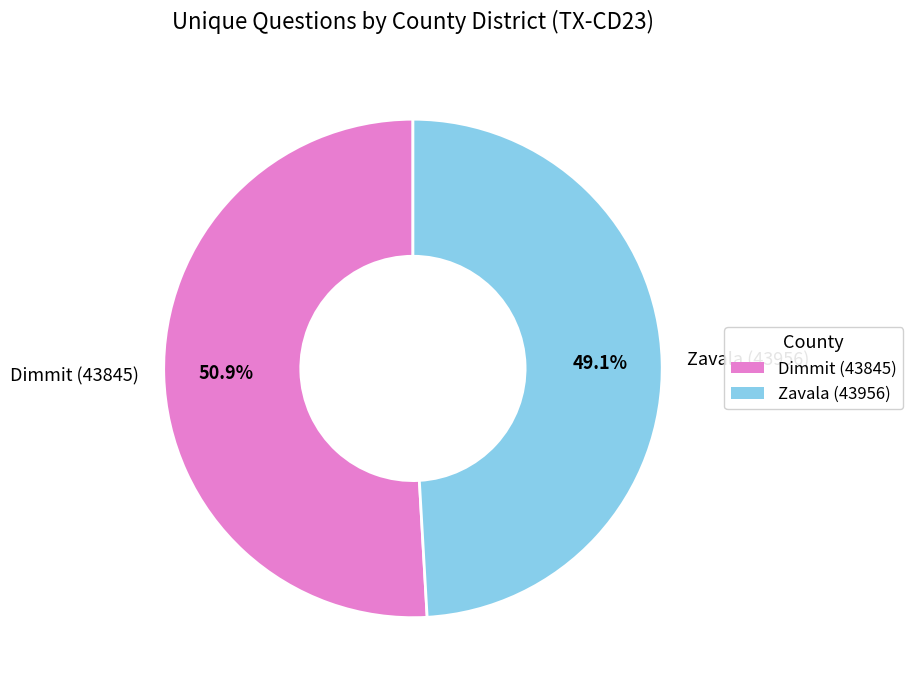

What portion of the pie excludes Zavala (43956)?

50.9%